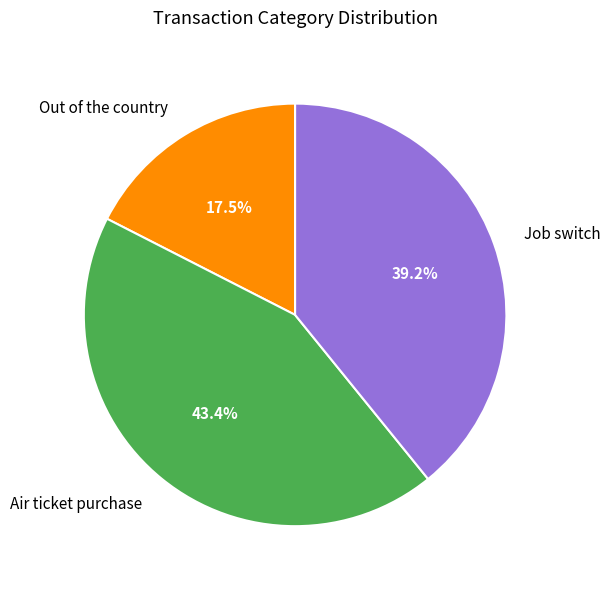

What is the smallest slice in the pie chart?

Out of the country